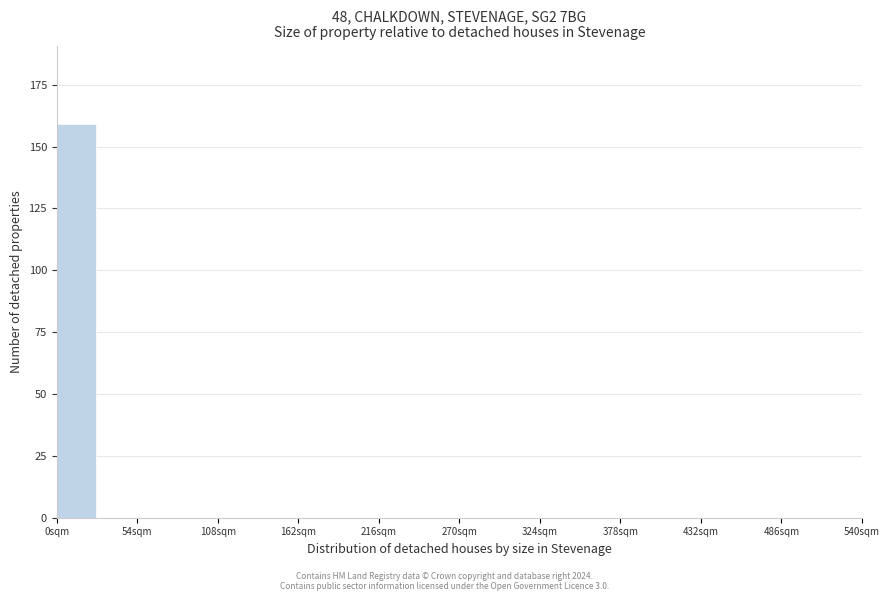

Around what value on the x-axis is the tallest bar? Give the approximate position of its centre, as read against the axis.

10